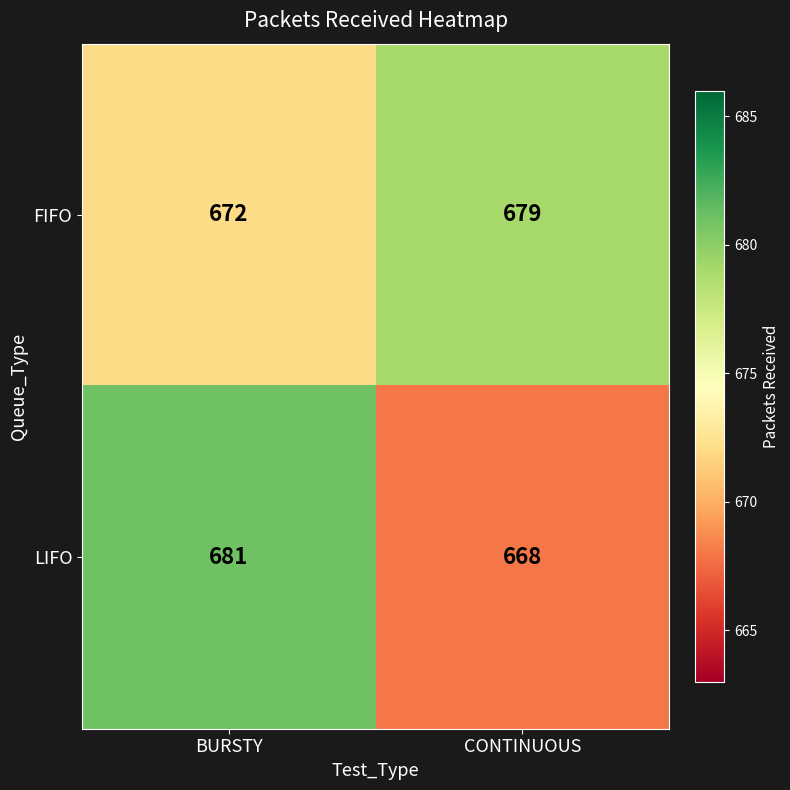

At which category is the sum across all series the highest?

BURSTY